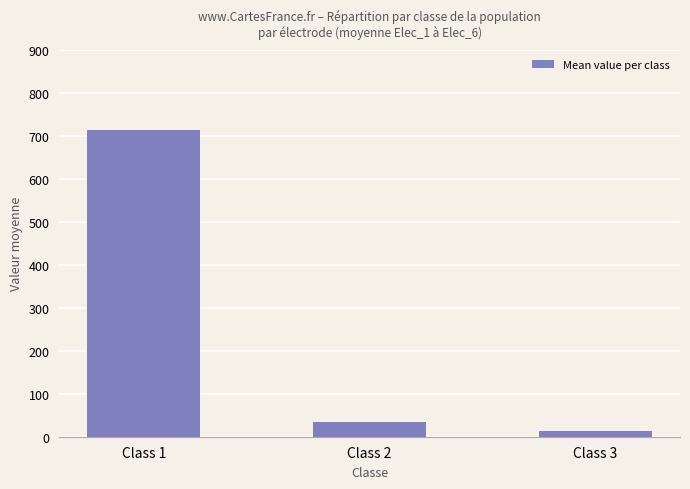

Reading left to right, what are all the values shown in this chart?

Class 1=713.1	Class 2=33.7	Class 3=12.8